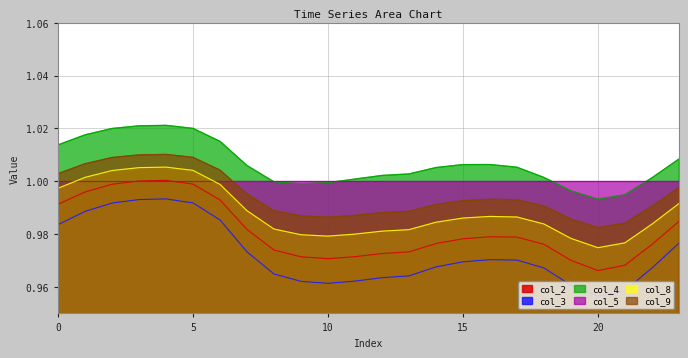

Is it true that col_3 equals 0.5 at 17?

False